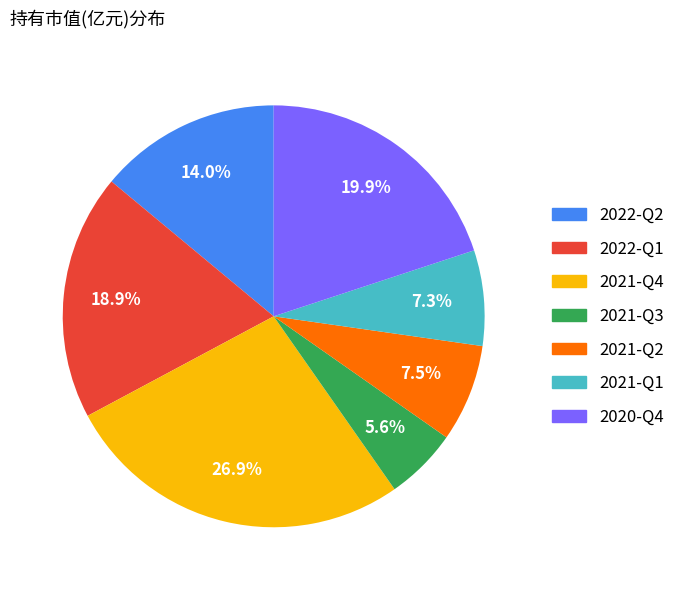

What is the smallest slice in the pie chart?

2021-Q3